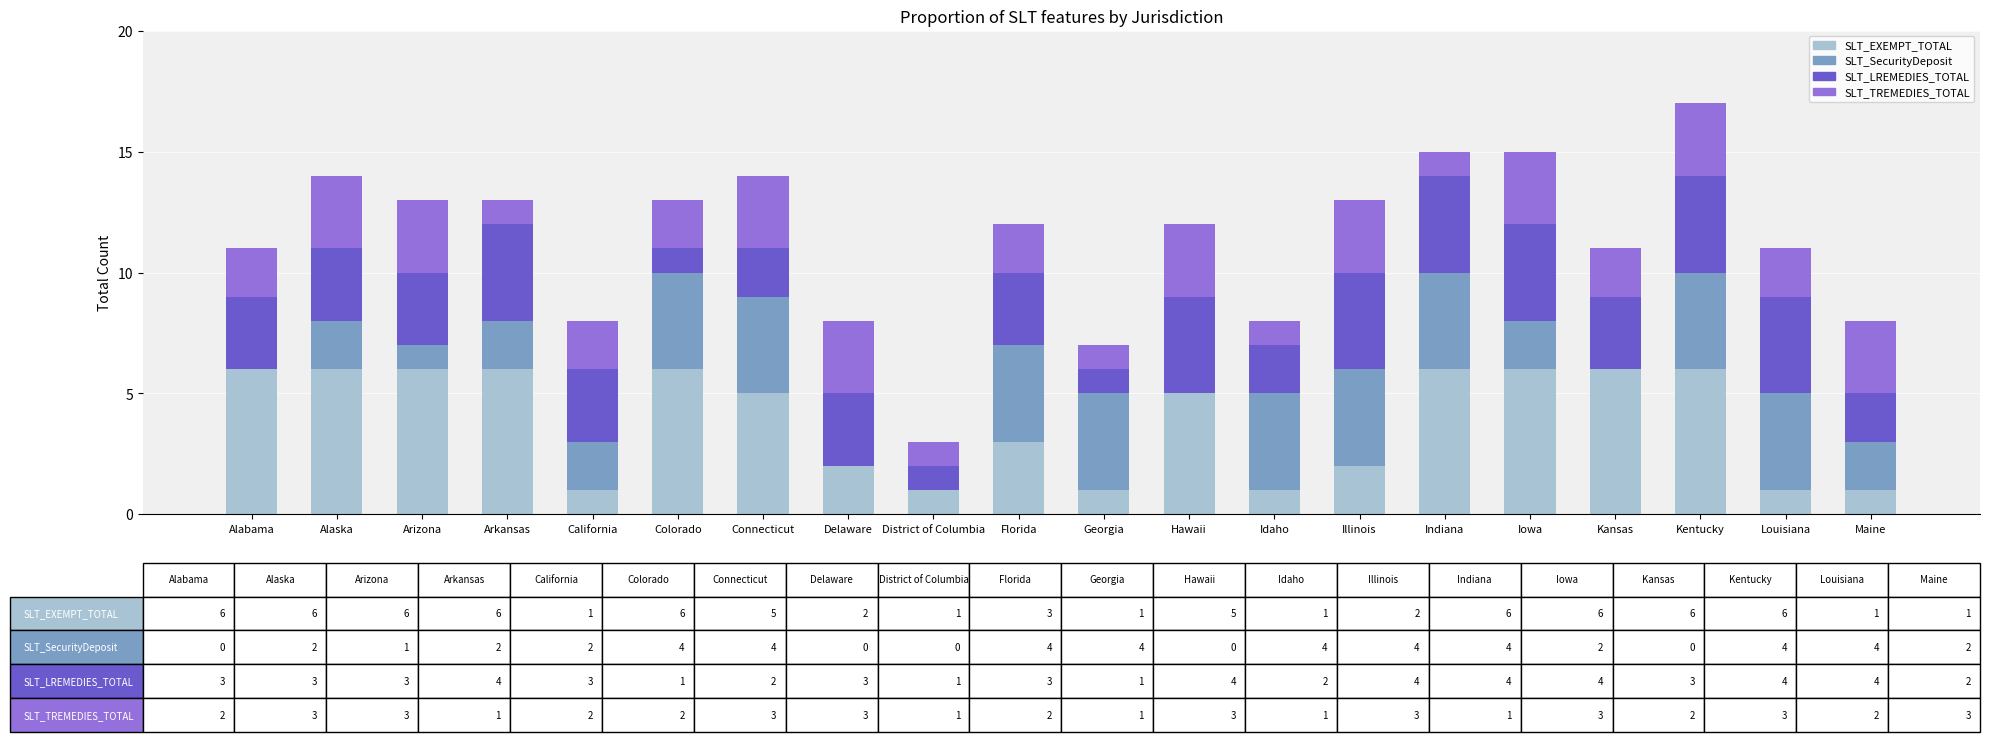

Read the SLT_EXEMPT_TOTAL value at Florida.

3